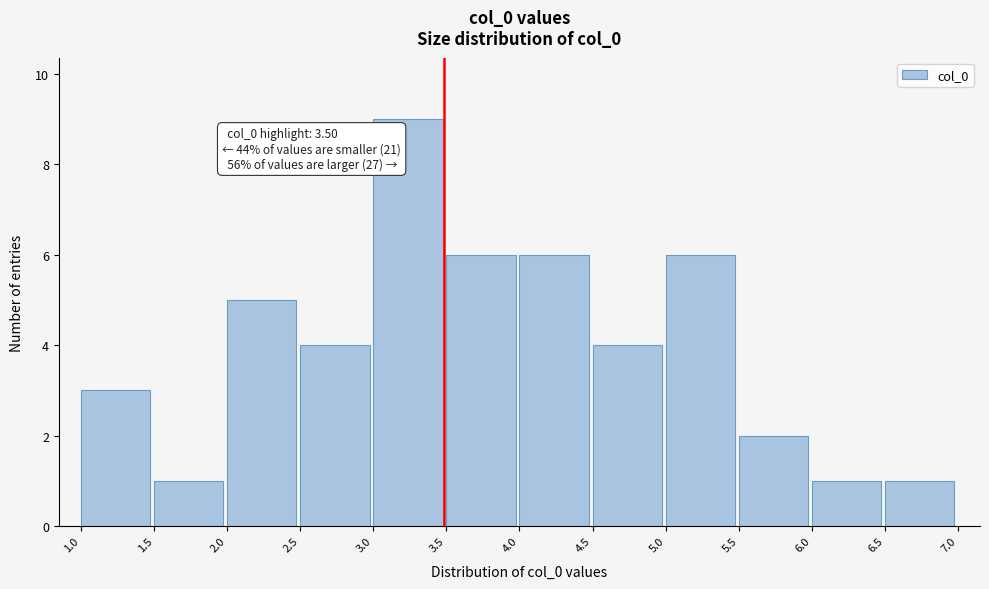

Which range on the x-axis has the tallest bar?

3.0 to 3.5